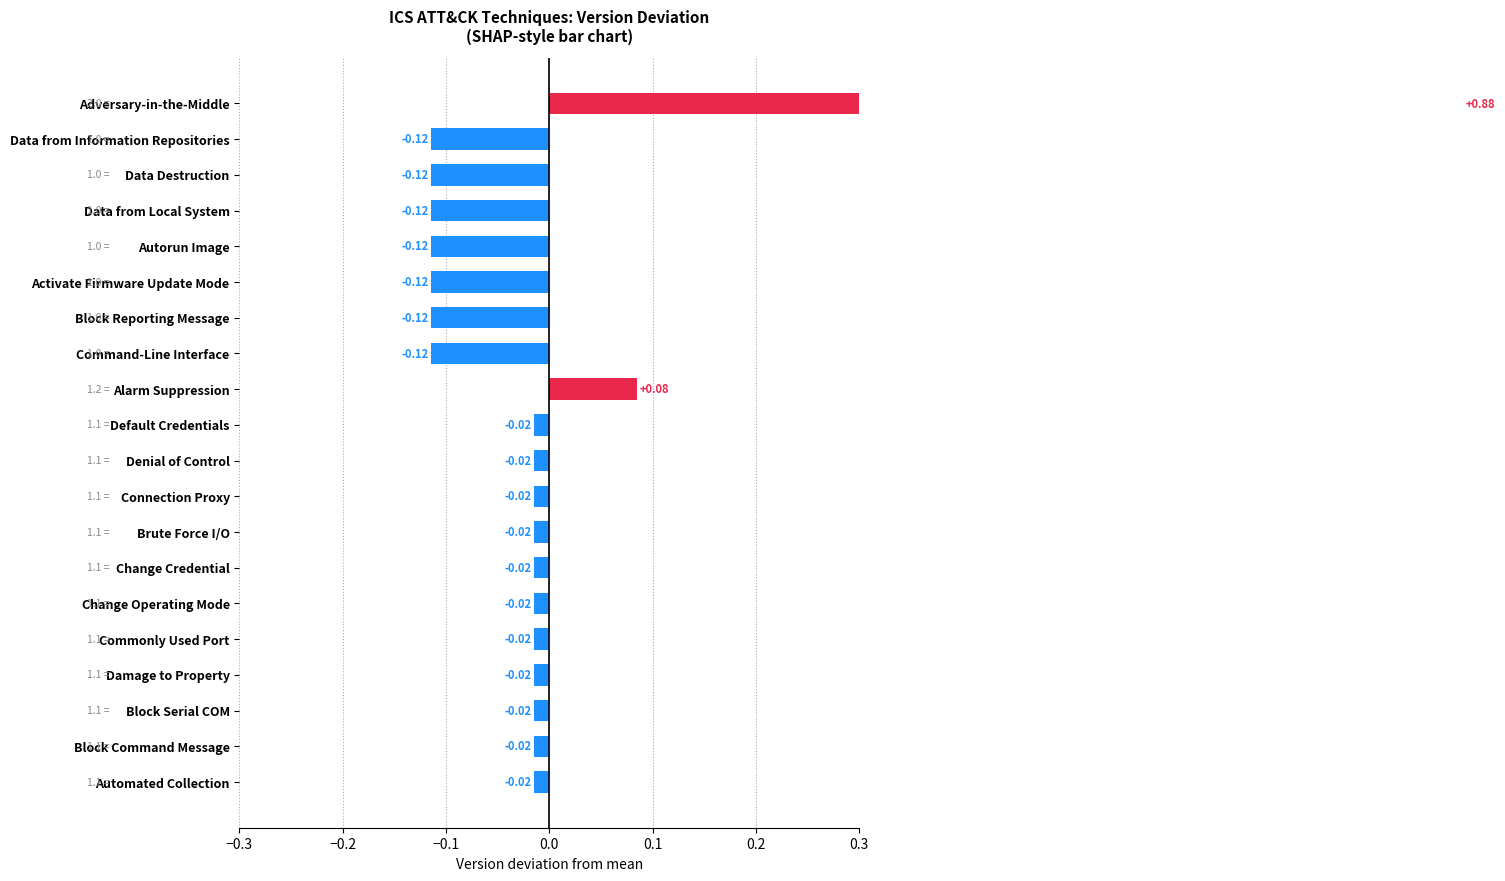

Reading left to right, what are all the values shown in this chart?

-0.0	-0.0	-0.0	-0.0	-0.0	-0.0	-0.0	-0.0	-0.0	-0.0	-0.0	0.1	-0.1	-0.1	-0.1	-0.1	-0.1	-0.1	-0.1	0.9